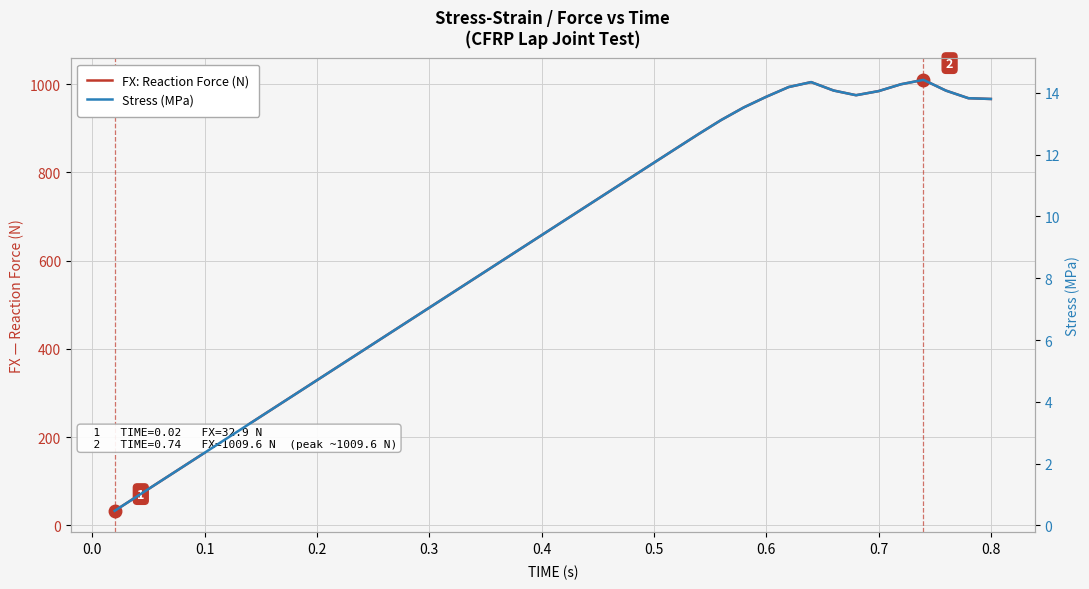

What is the sum of all FX: Reaction Force (N) values?

25133.4